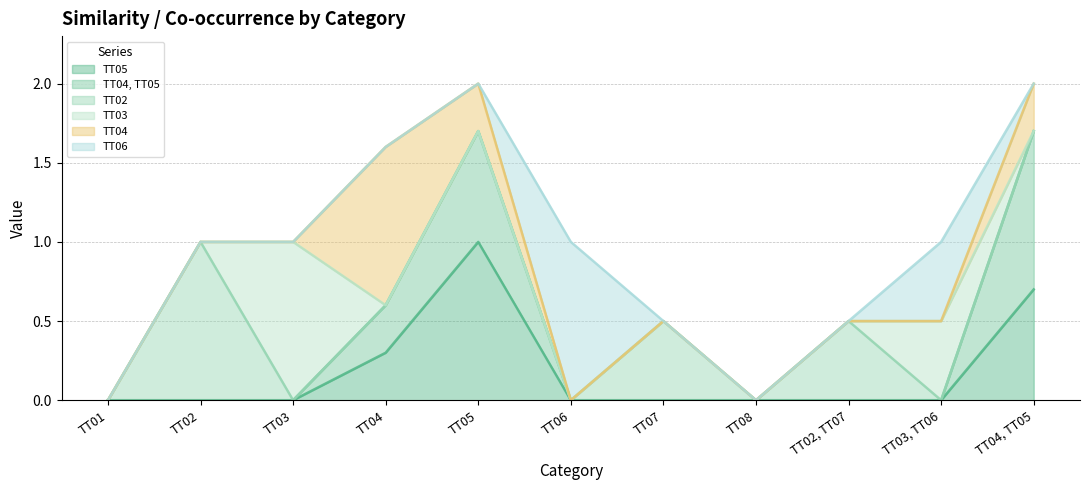

Reading left to right, transcribe all the data shown in this chart.

TT05: 0.0	0.0	0.0	0.3	1.0	0.0	0.0	0.0	0.0	0.0	0.7
TT04, TT05: 0.0	0.0	0.0	0.3	0.7	0.0	0.0	0.0	0.0	0.0	1.0
TT02: 0.0	1.0	0.0	0.0	0.0	0.0	0.5	0.0	0.5	0.0	0.0
TT03: 0.0	0.0	1.0	0.0	0.0	0.0	0.0	0.0	0.0	0.5	0.0
TT04: 0.0	0.0	0.0	1.0	0.3	0.0	0.0	0.0	0.0	0.0	0.3
TT06: 0.0	0.0	0.0	0.0	0.0	1.0	0.0	0.0	0.0	0.5	0.0